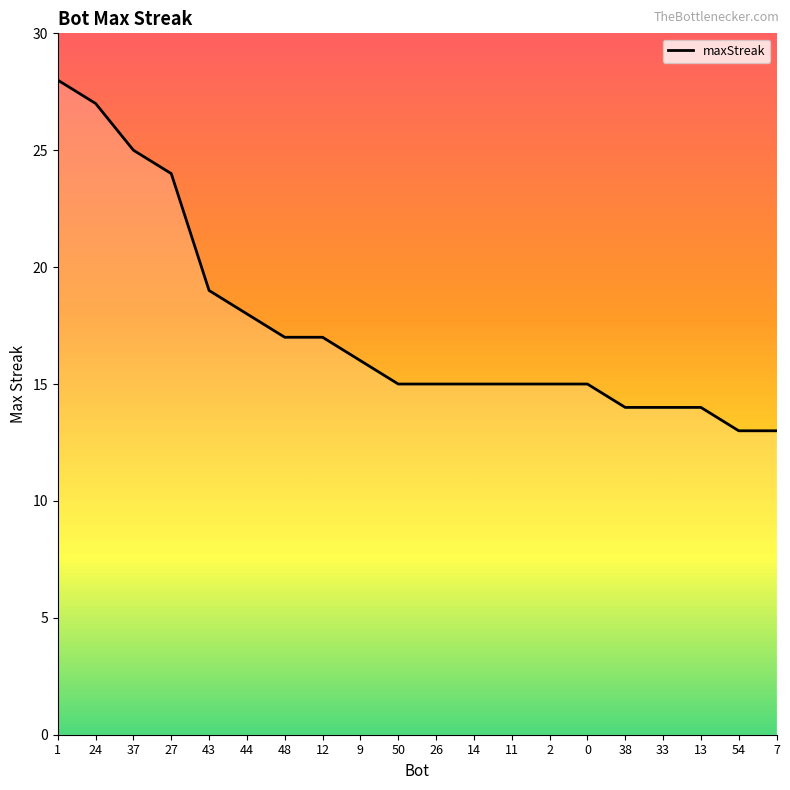

How many lines are shown in the chart?

1